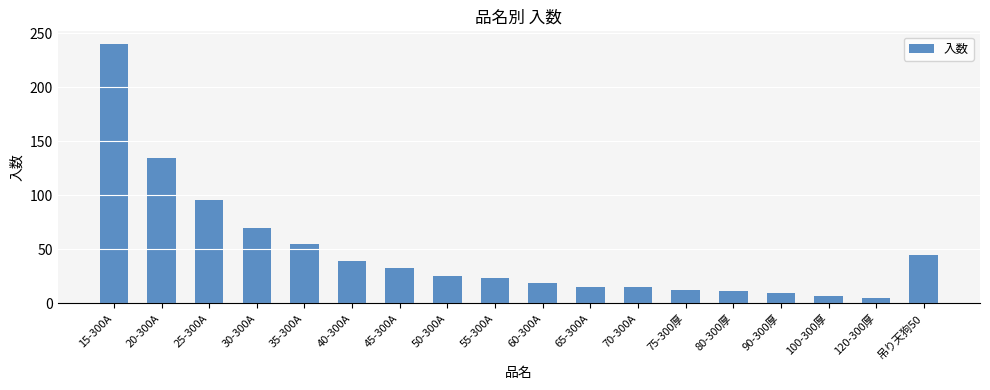

What is the difference between the values at 100-300厚 and 55-300A?

16